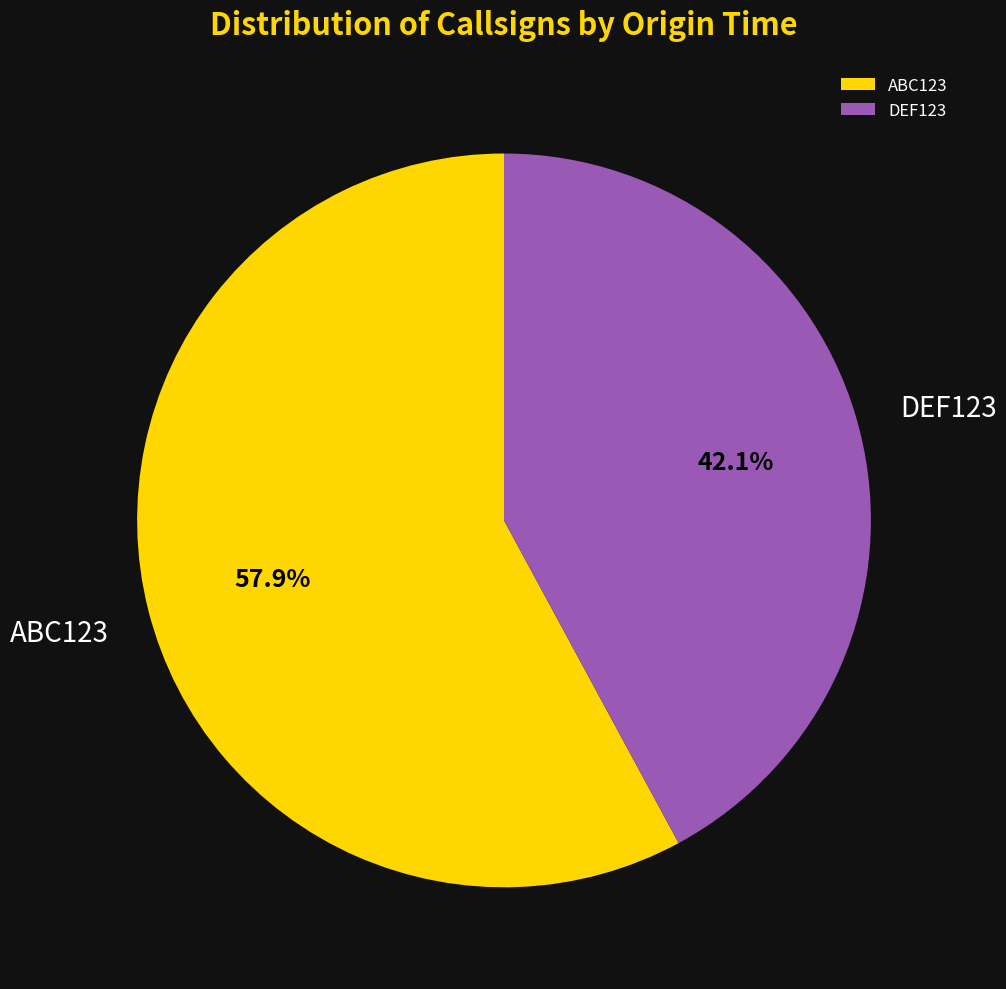

What percentage is the ABC123 slice, to the nearest percent?

58%